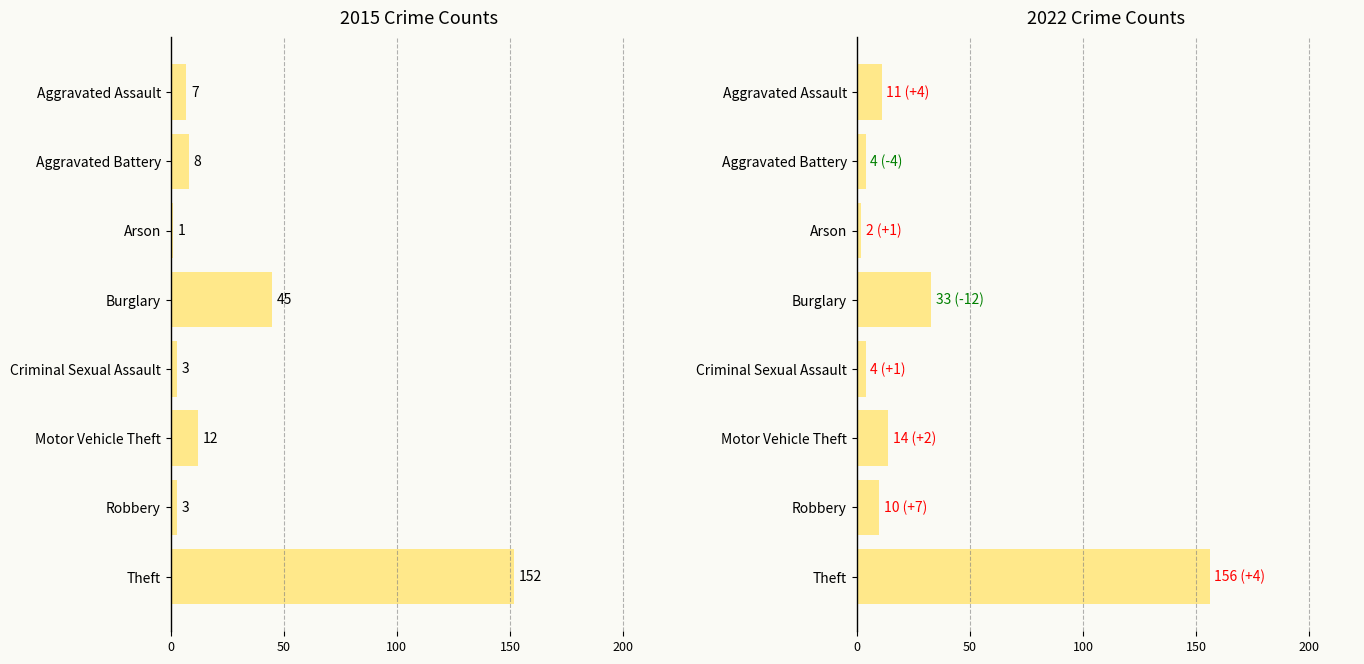

Which category has the highest value across all series?

Theft